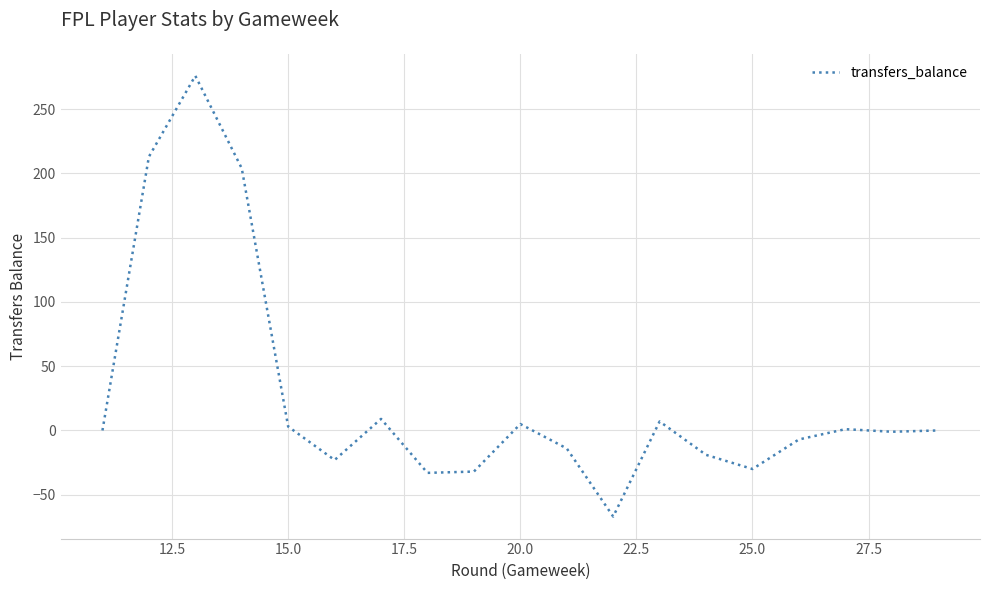

What is the difference between the maximum and minimum values?

343